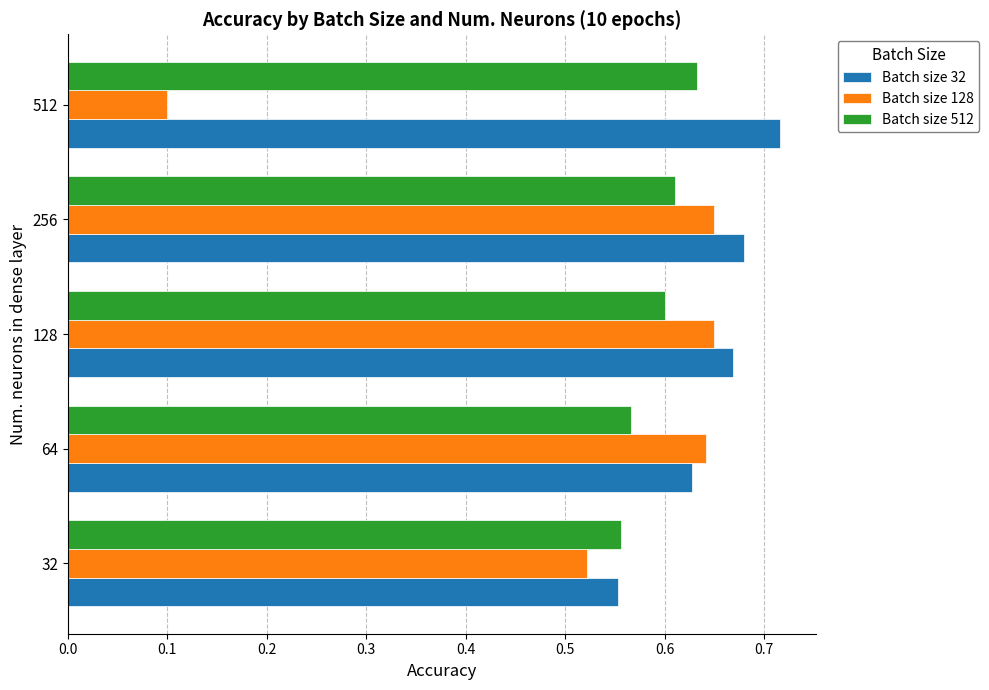

At which category does the chart reach its minimum across all series?

512